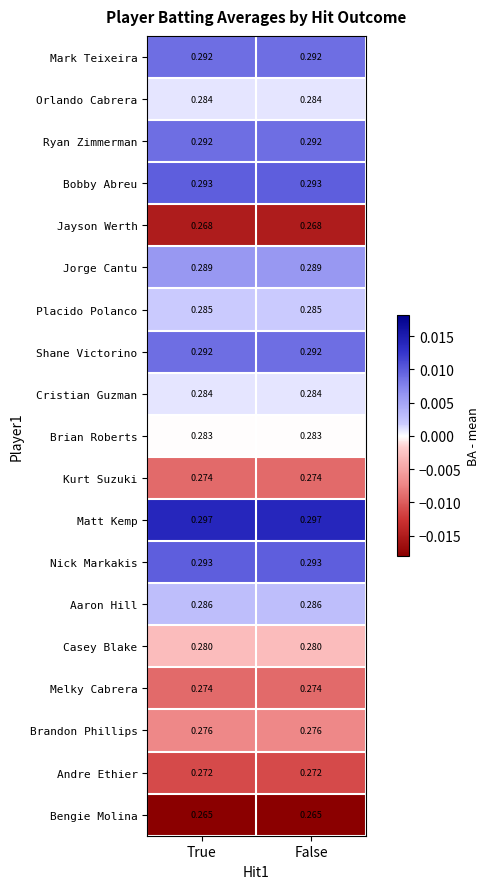

Which series has the largest total across all categories?

Matt Kemp